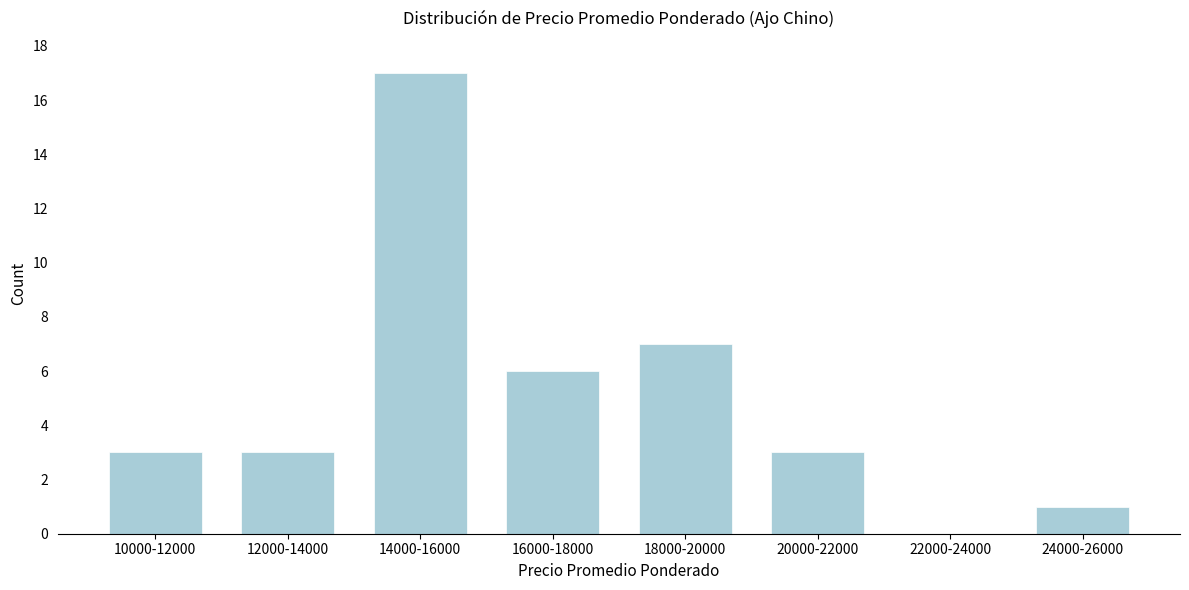

Reading left to right, transcribe all the data shown in this chart.

10000-12000=3	12000-14000=3	14000-16000=17	16000-18000=6	18000-20000=7	20000-22000=3	22000-24000=0	24000-26000=1